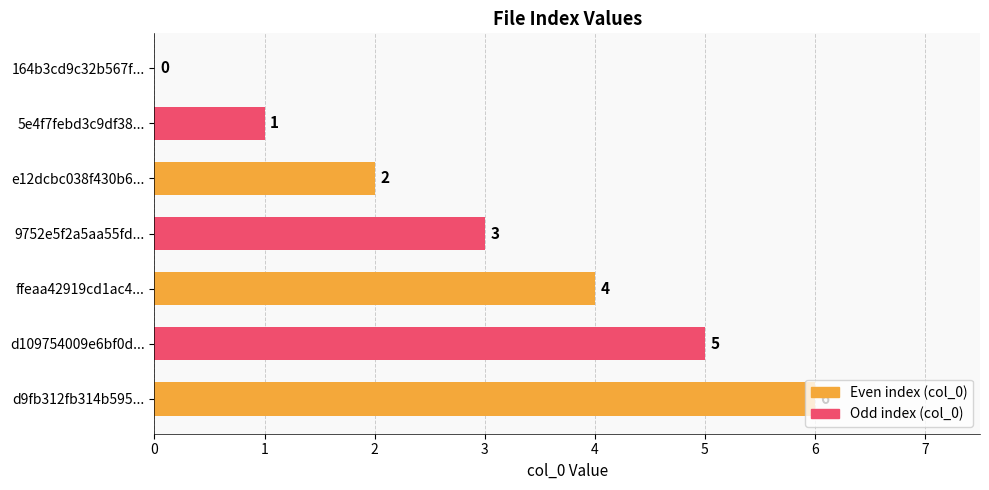

Does the chart contain stacked bars?

No